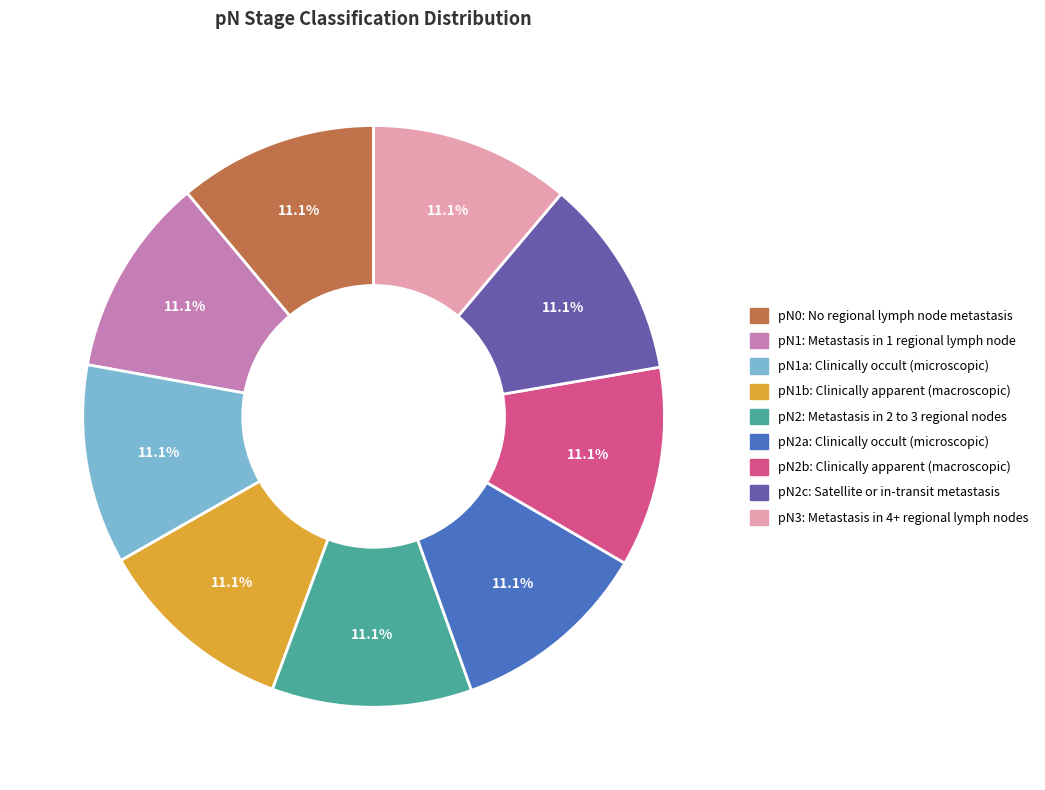

Is there any slice that represents more than half of the pie?

No